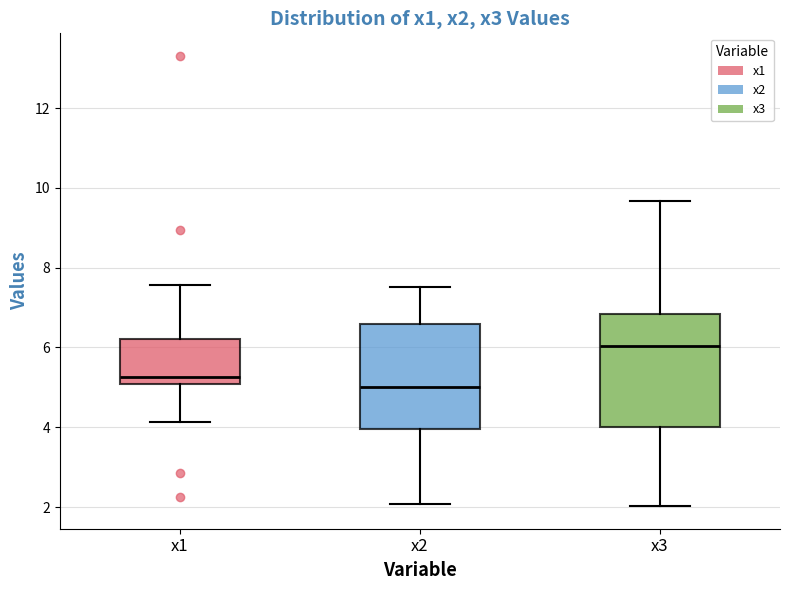

Reading left to right, transcribe this box plot: for each box, give where its median line is, the range the box spans, and where its two whiskers end, as read against the y-axis. The values are not printed on the chart, so give them approximately, as read against the axis.

x1: median 5.2, box 5.0 to 6.2, whiskers 4.2 to 7.6
x2: median 5.0, box 4.0 to 6.6, whiskers 2.0 to 7.6
x3: median 6.0, box 4.0 to 6.8, whiskers 2.0 to 9.6